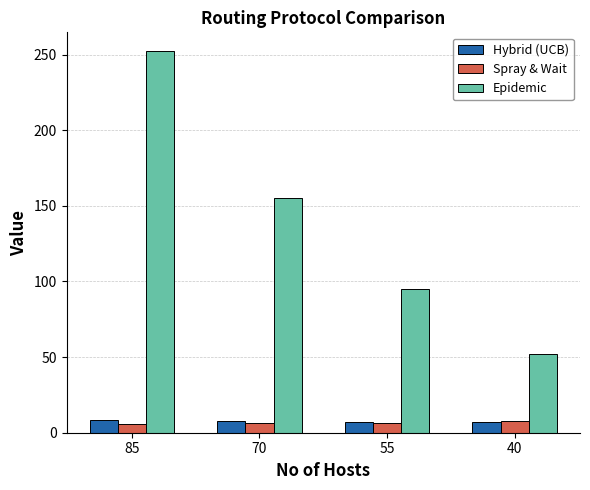

What is the value of the Hybrid (UCB) bar at the 1st from the left?

8.6